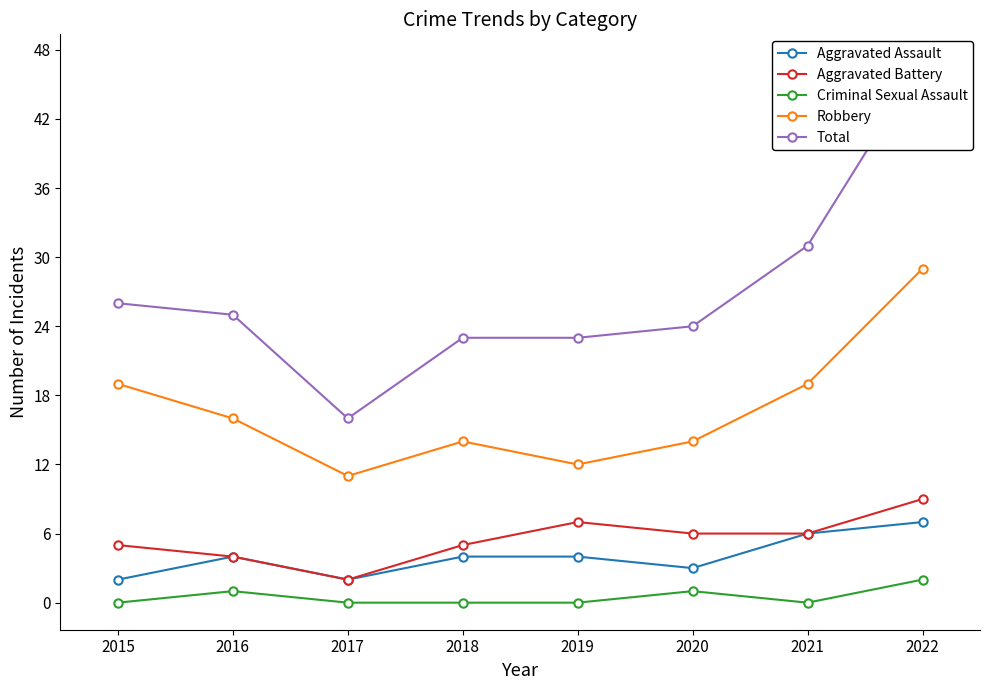

Which has a higher value, 2015 or 2020?

2020